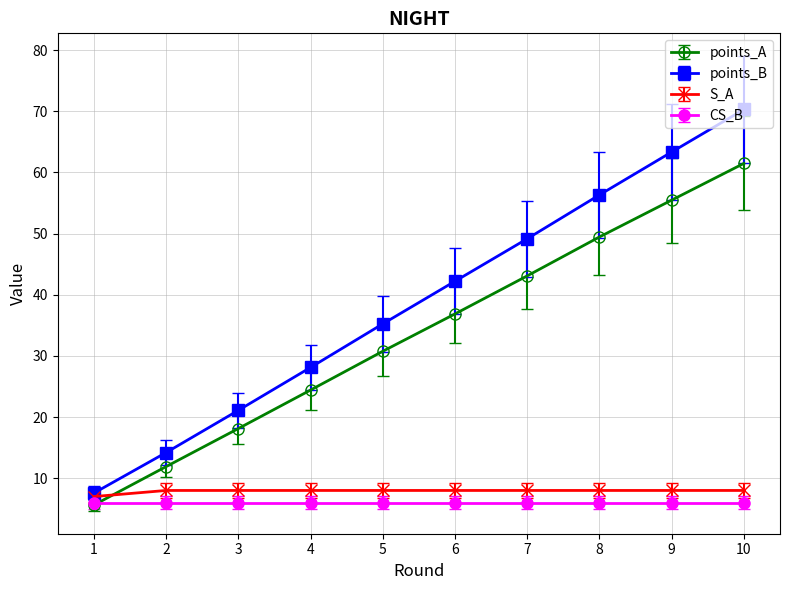

Read the points_A value at 8.

49.4